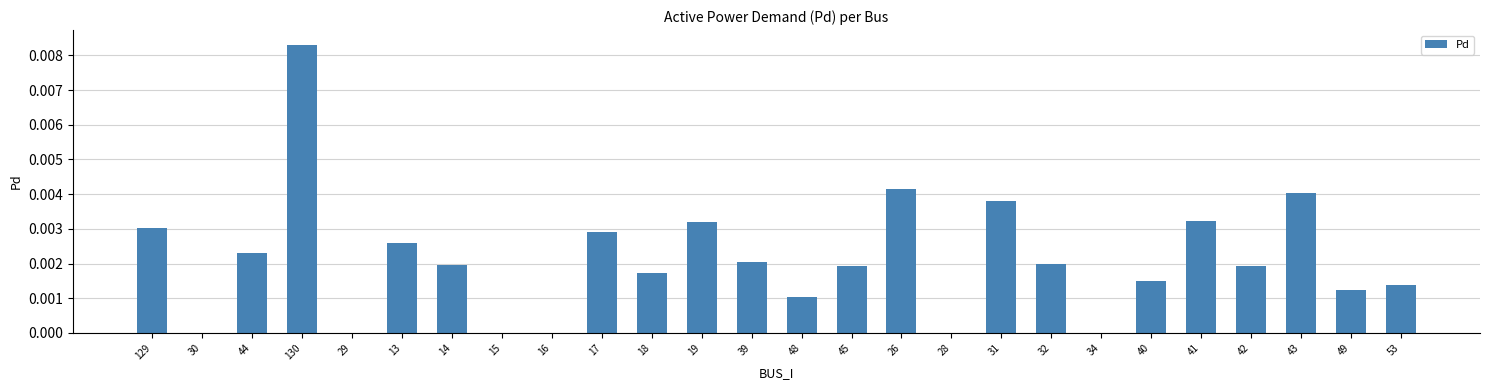

Count the number of categories in the chart.

26